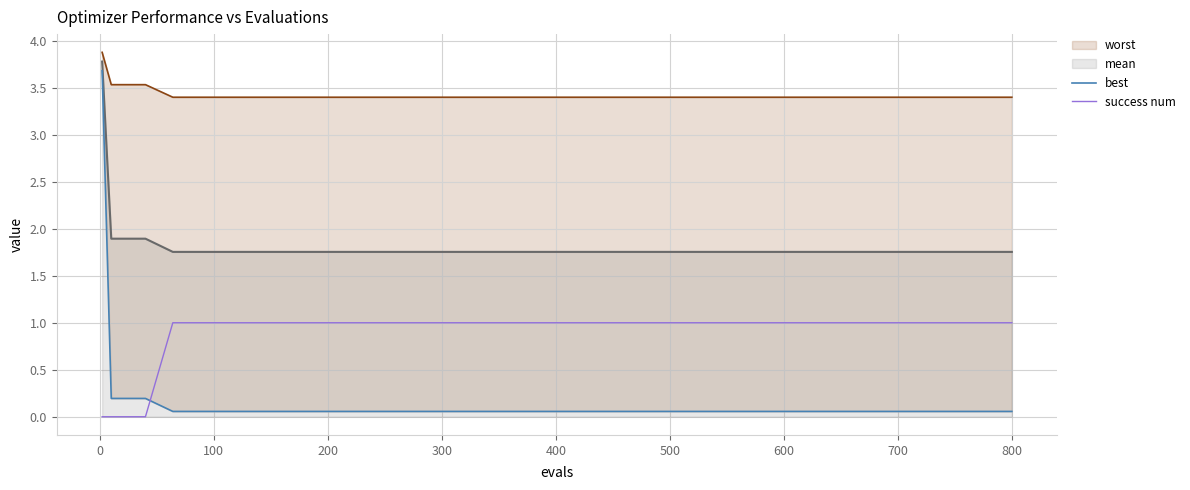

What is the sum of the success num values at 200 and 400?

2.0